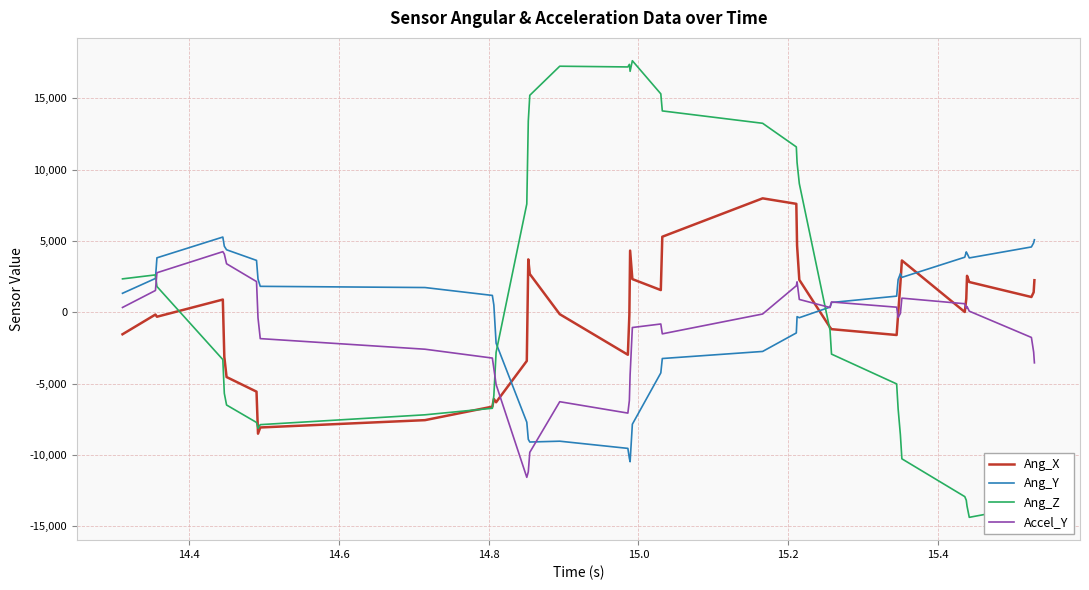

What is the minimum value for Ang_Z?

-14369